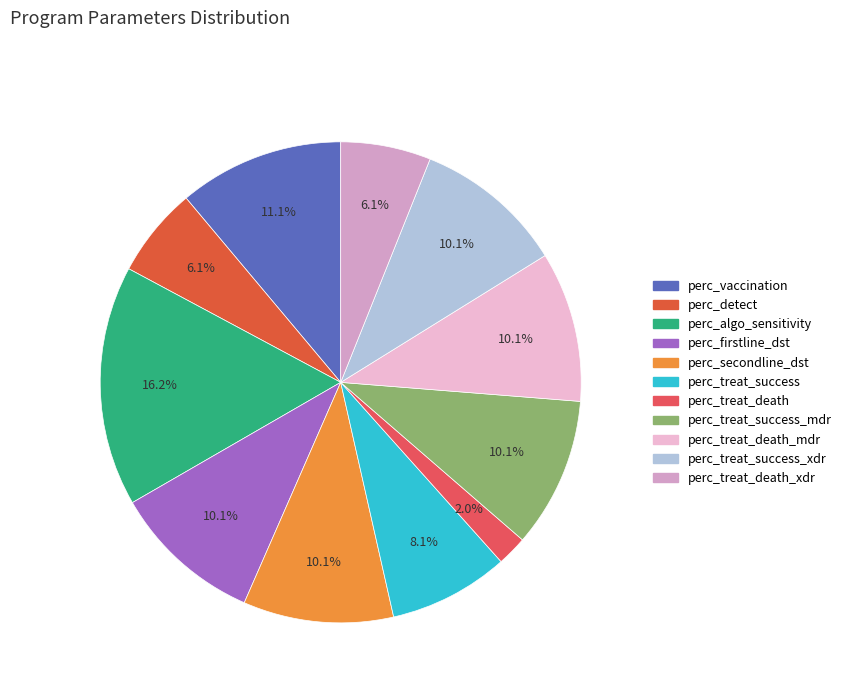

Count the number of slices in the pie.

11